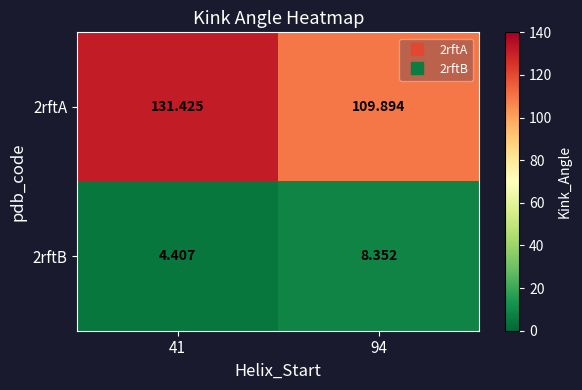

List the series in order of their peak value, lowest first.

2rftB, 2rftA